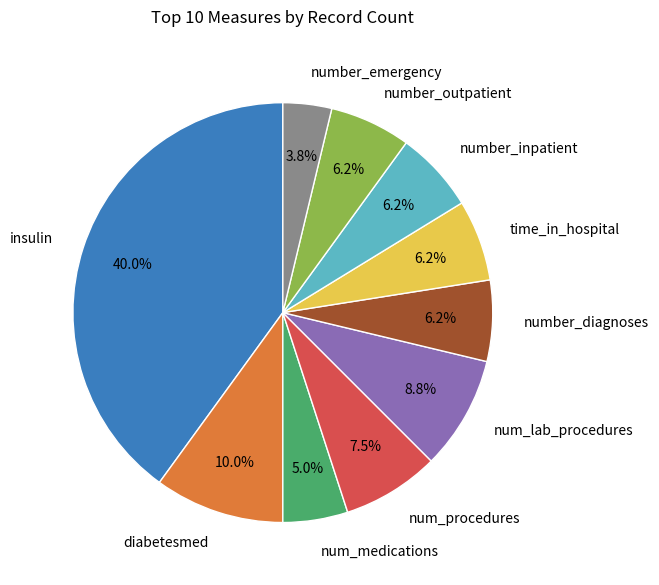

Count the number of slices in the pie.

10